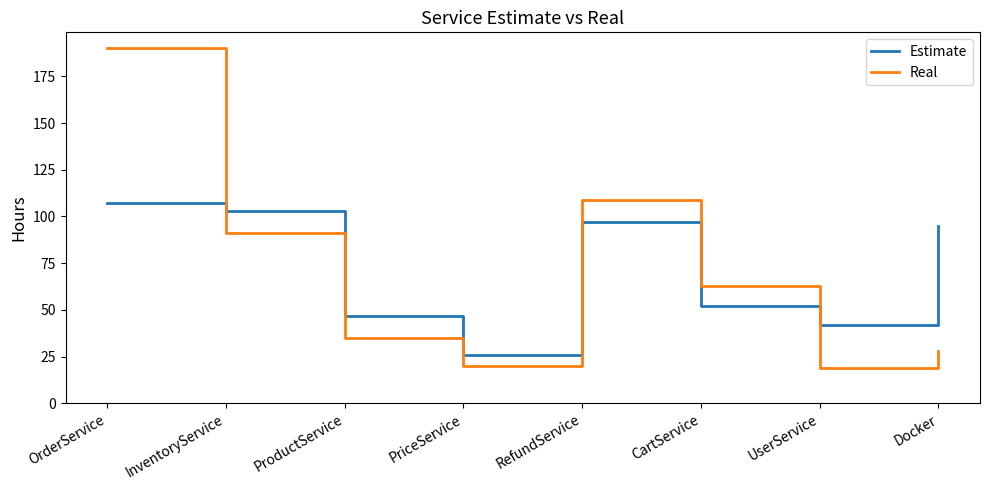

Which series ends up on top after the final intersection of Estimate and Real?

Estimate